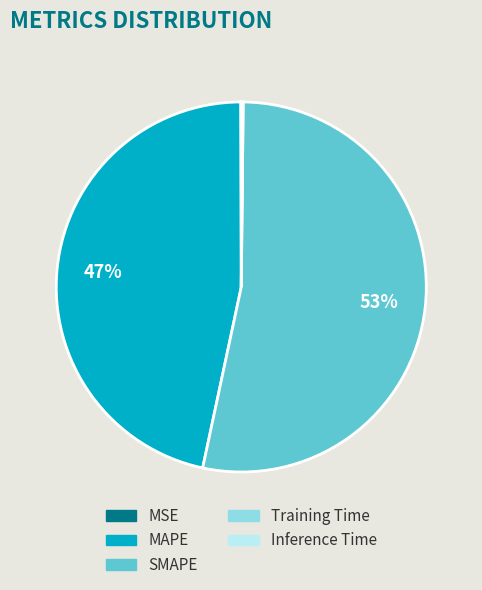

To the nearest percent, what is the average slice percentage?

20%